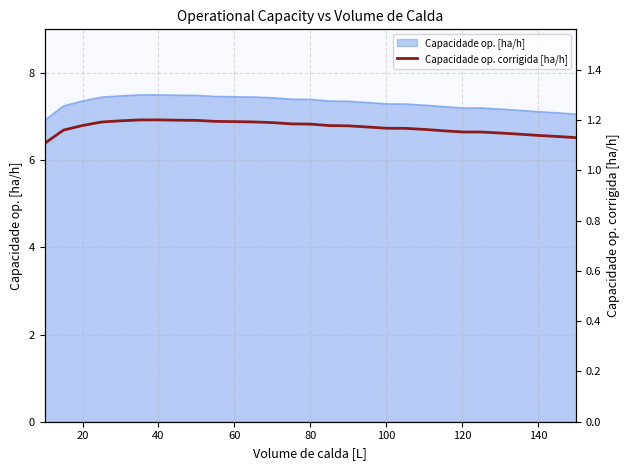

What is the difference between the maximum and minimum values?

0.1